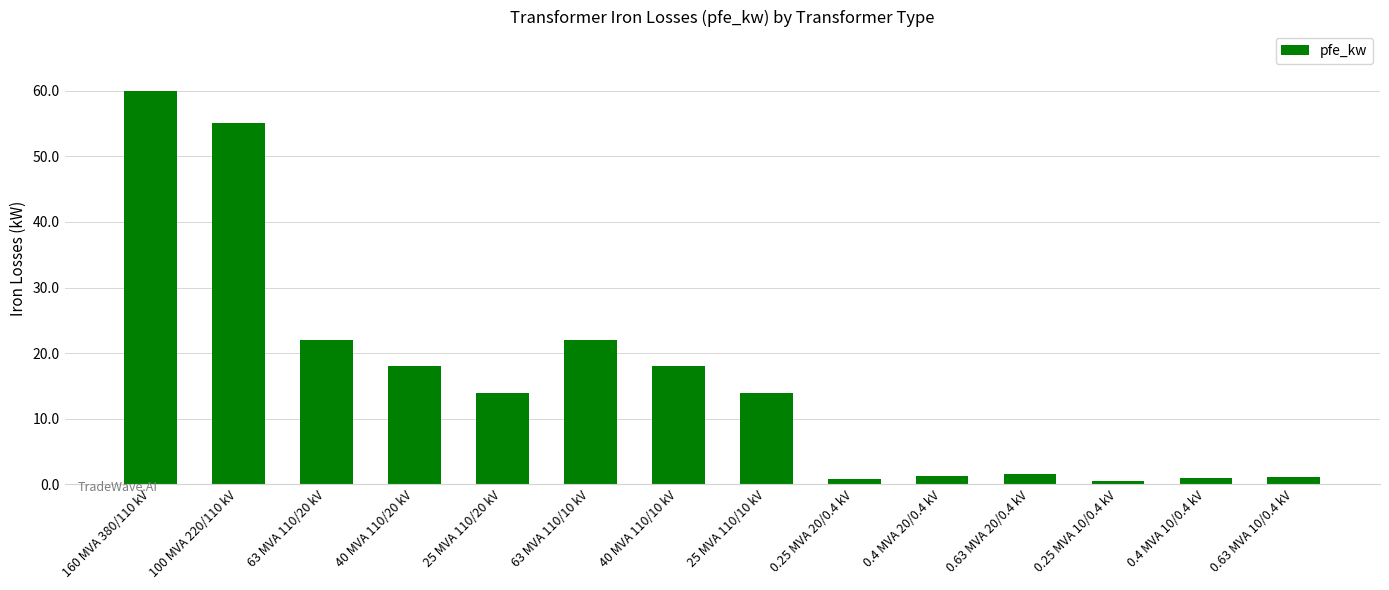

What position from the right is 40 MVA 110/20 kV?

11